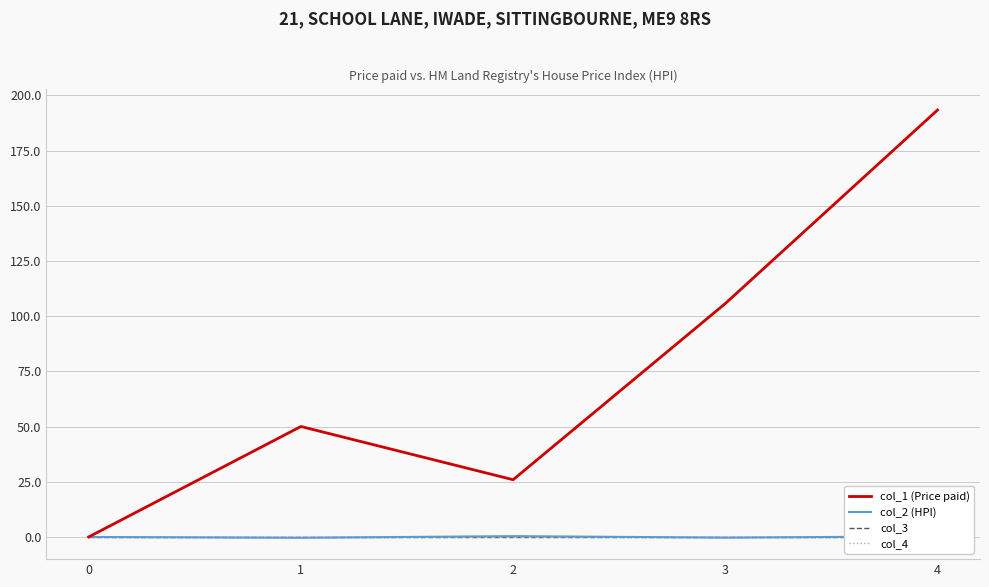

How many lines are shown in the chart?

4